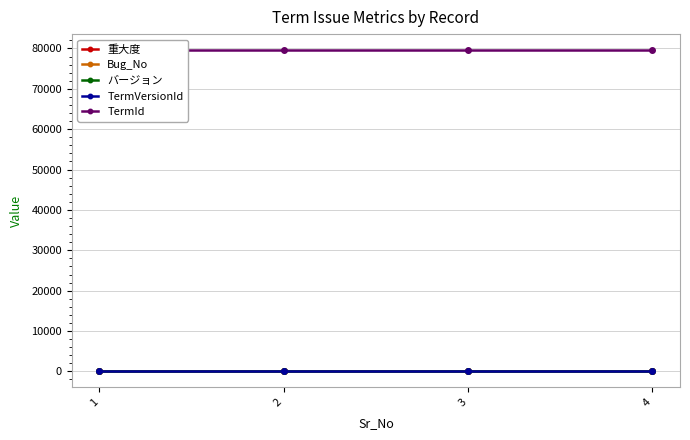

Which label corresponds to the largest value in the chart?

1